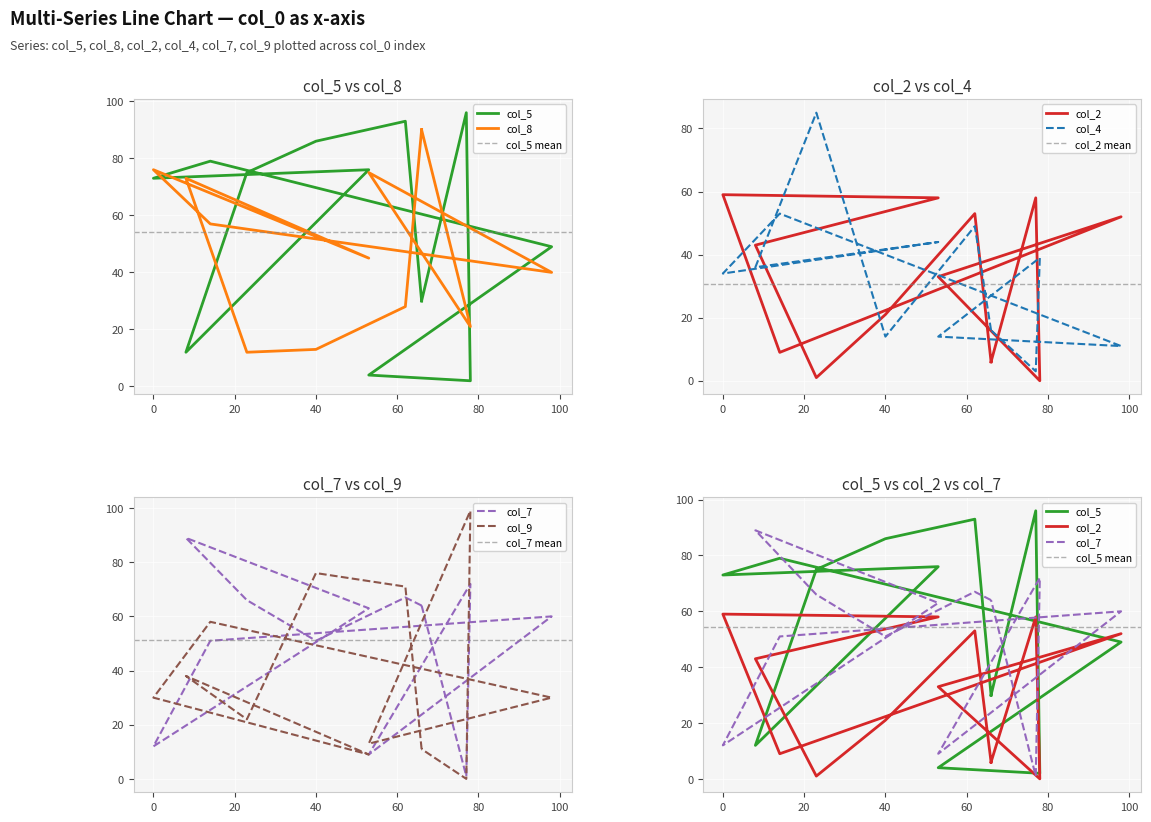

True or false: col_2 has more than 0 points higher than both neighbors.

True